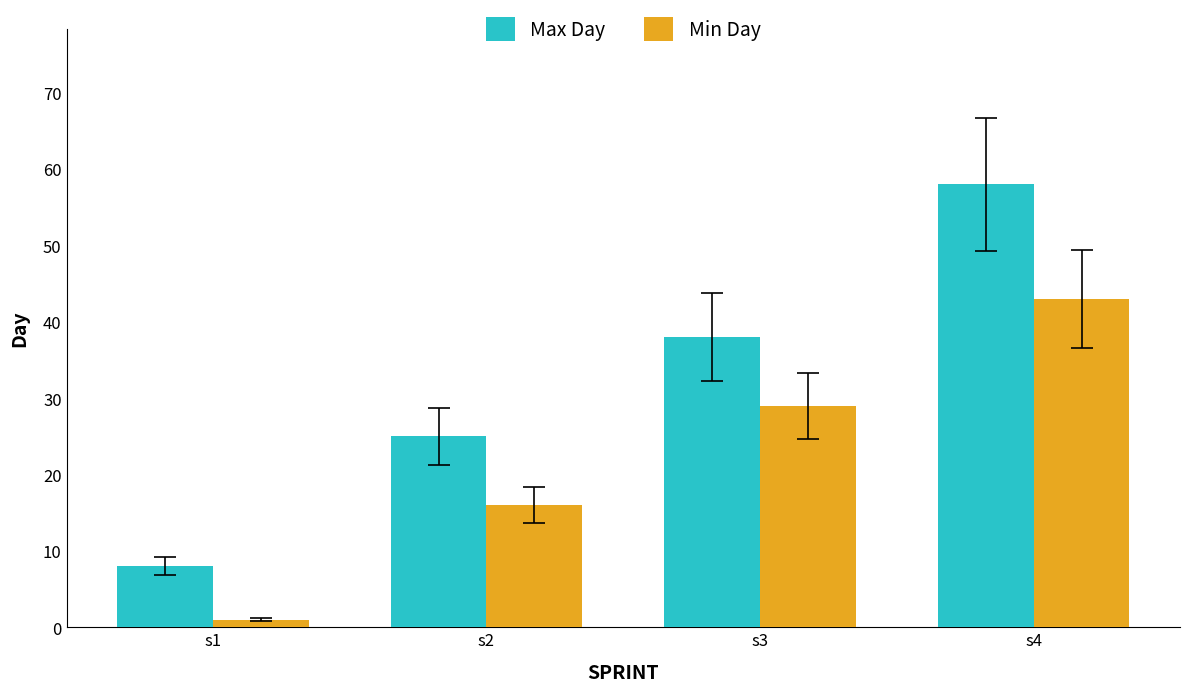

True or false: Max Day has a value of 38 at s3.

True